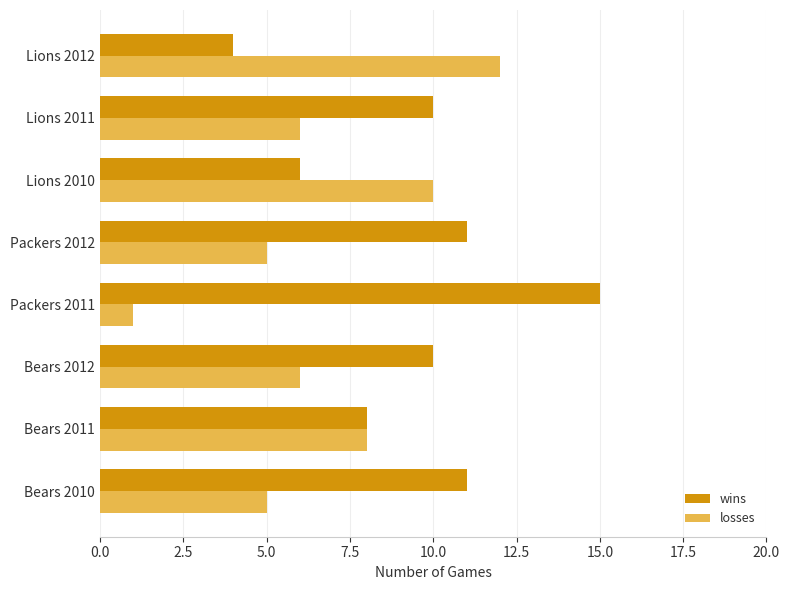

What is the average value of the wins series?

9